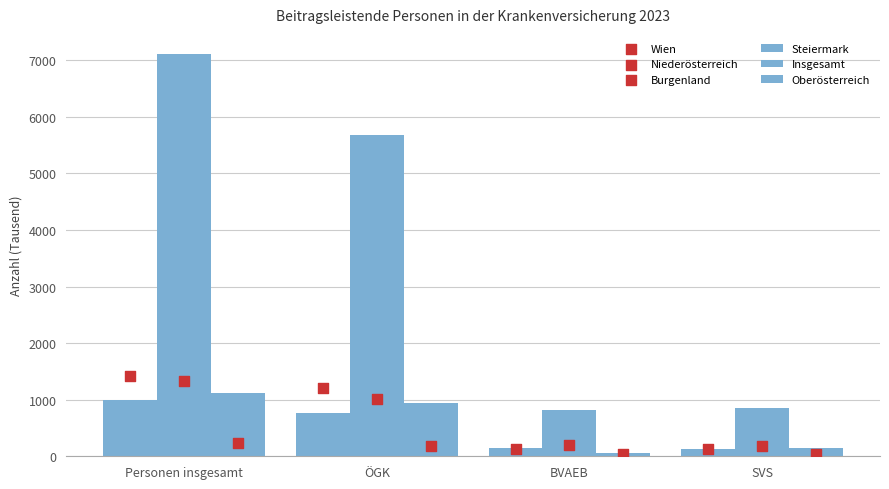

Which series has the largest total across all categories?

Insgesamt